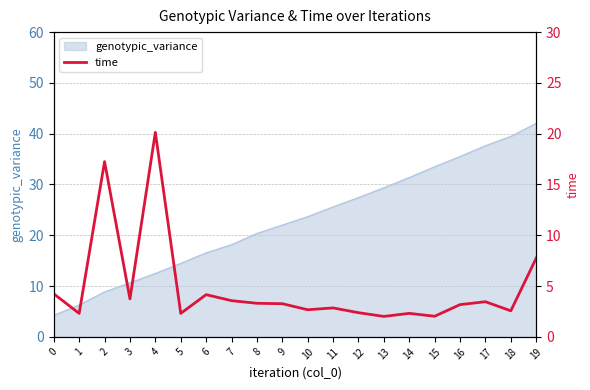

How many points are lower than both their immediate neighbors (excluding endpoints)?

7